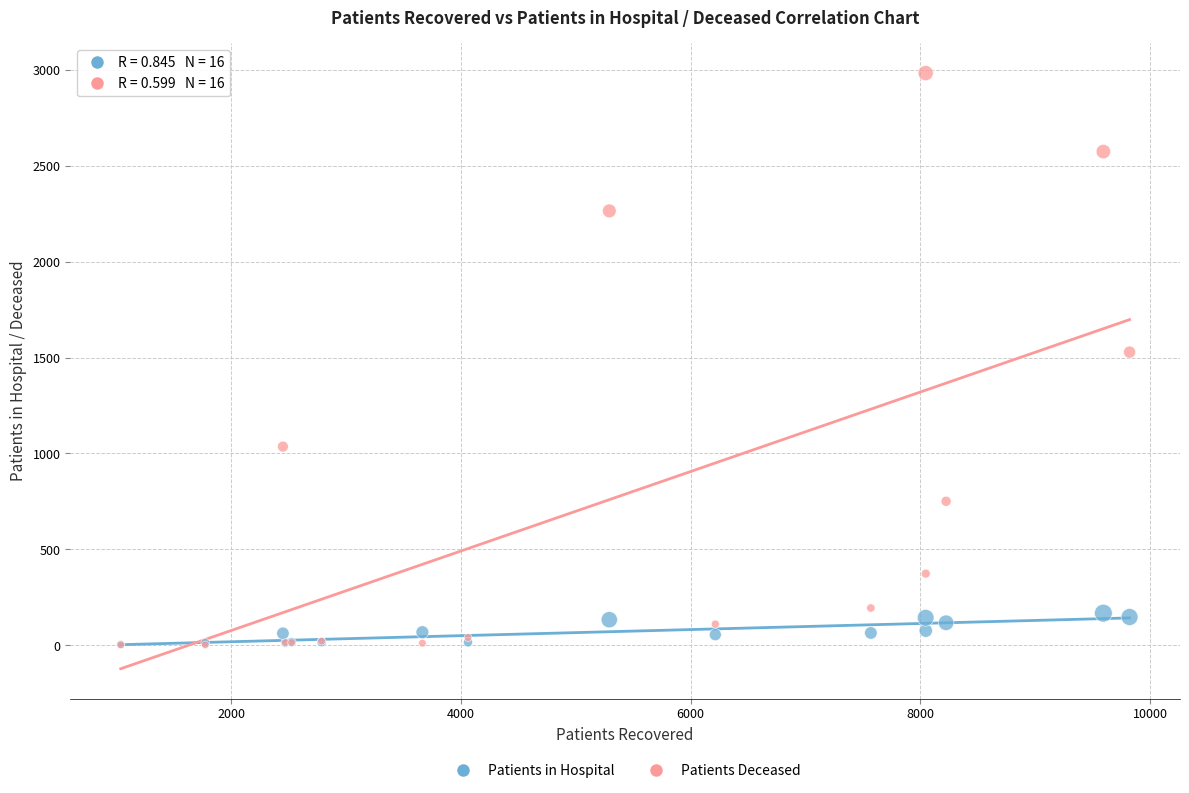

What are all the series names shown in the legend?

Patients in Hospital, Patients Deceased